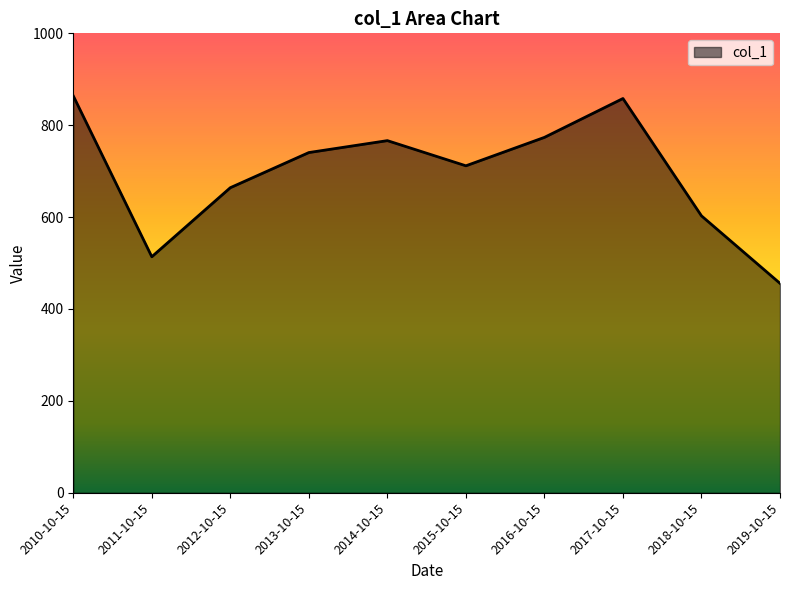

How many lines are shown in the chart?

1